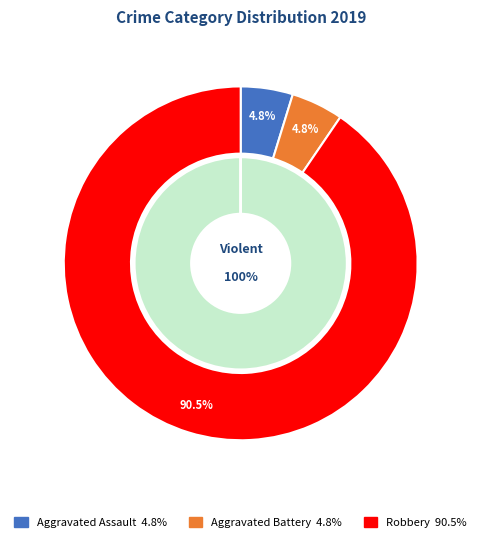

The Aggravated Assault slice represents 12% of the pie. True or false?

False